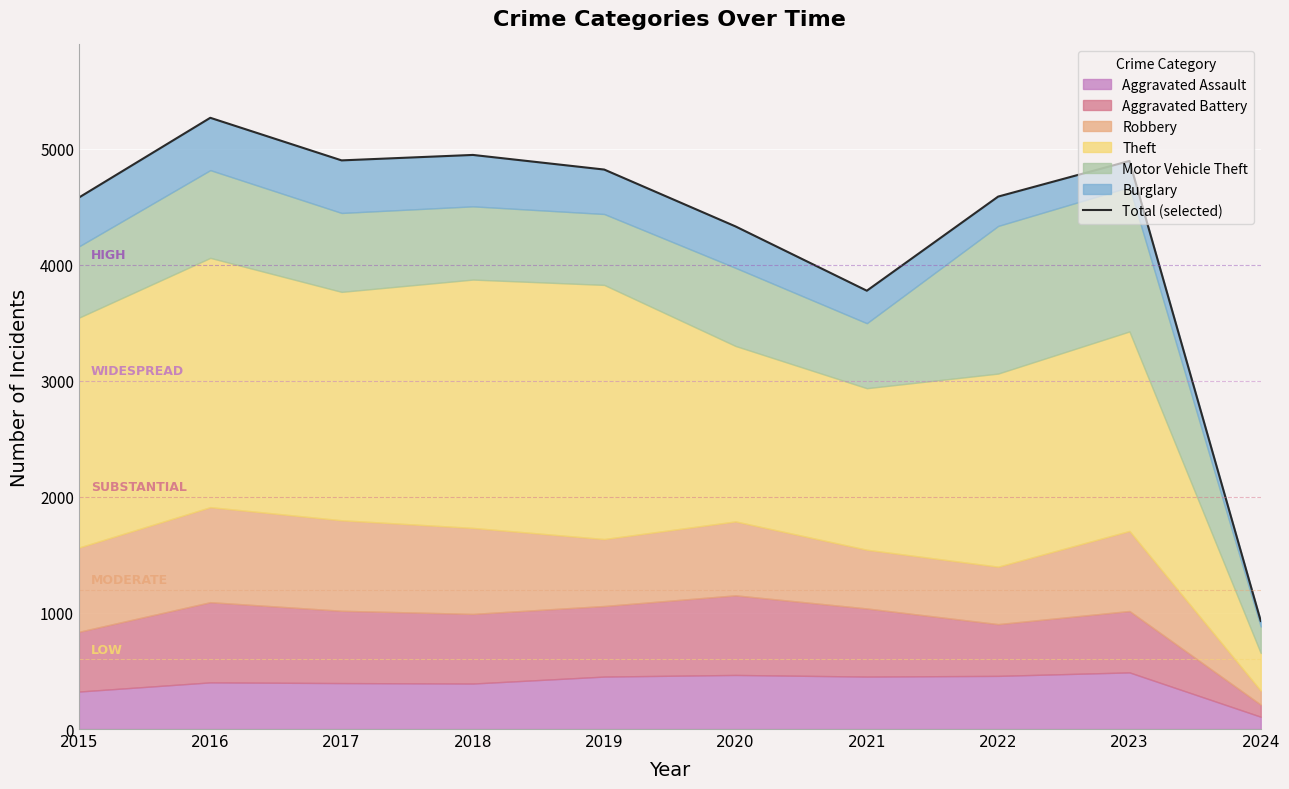

What is the difference between the values at 2017 and 2015?

320